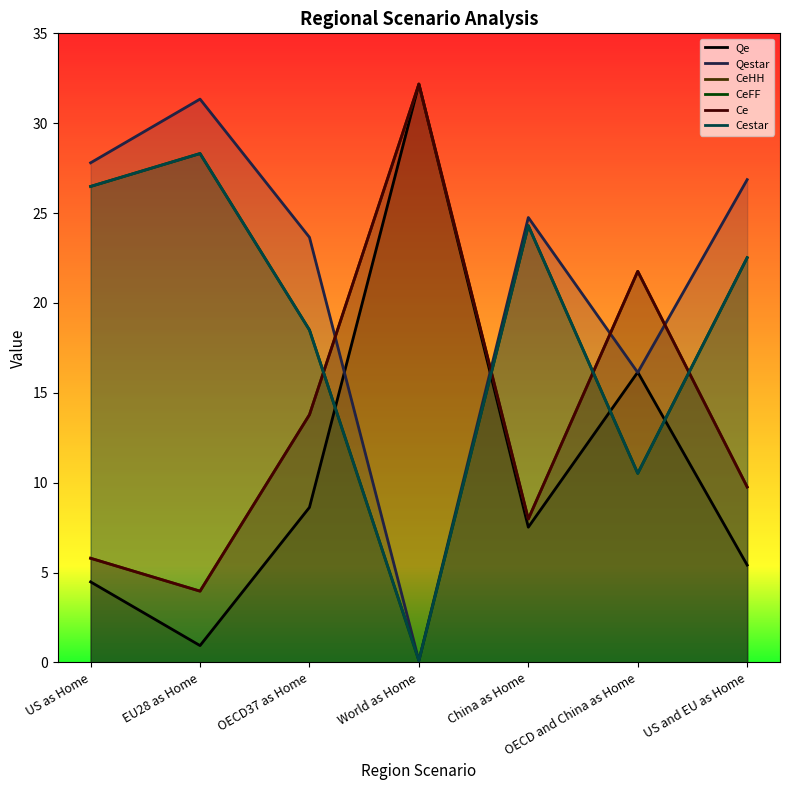

What is the label of the 7th point from the left?

US and EU as Home